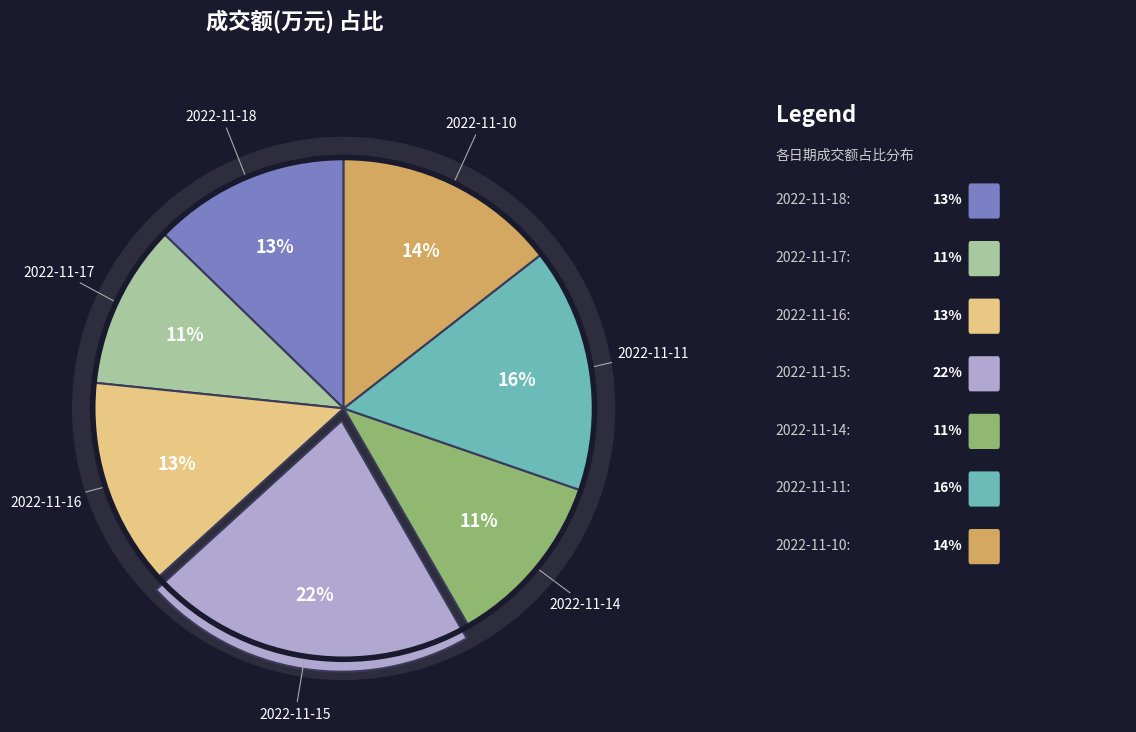

Is 2022-11-15 the majority of the pie?

No